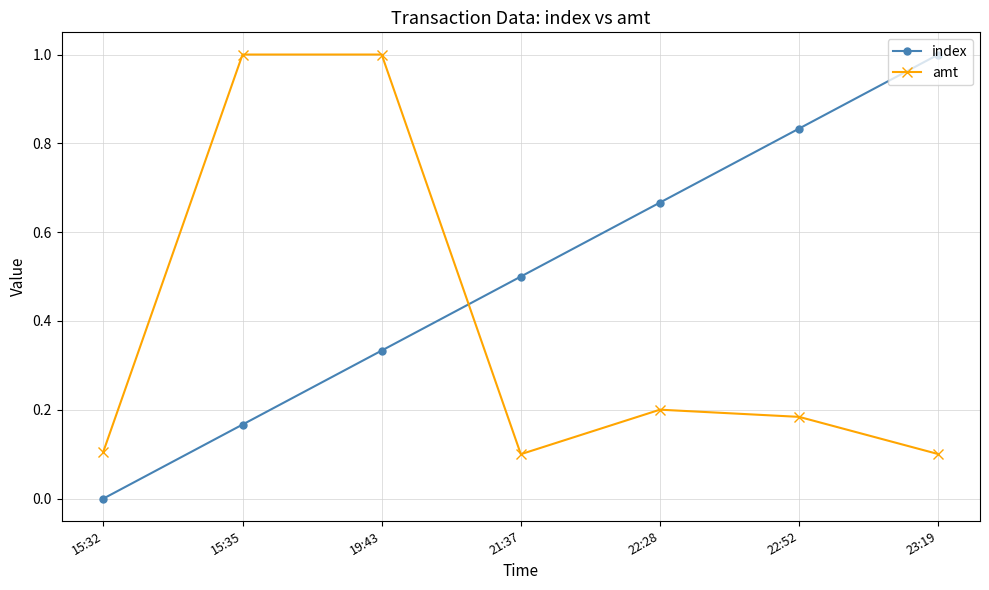

Does the chart have visible grid lines?

Yes